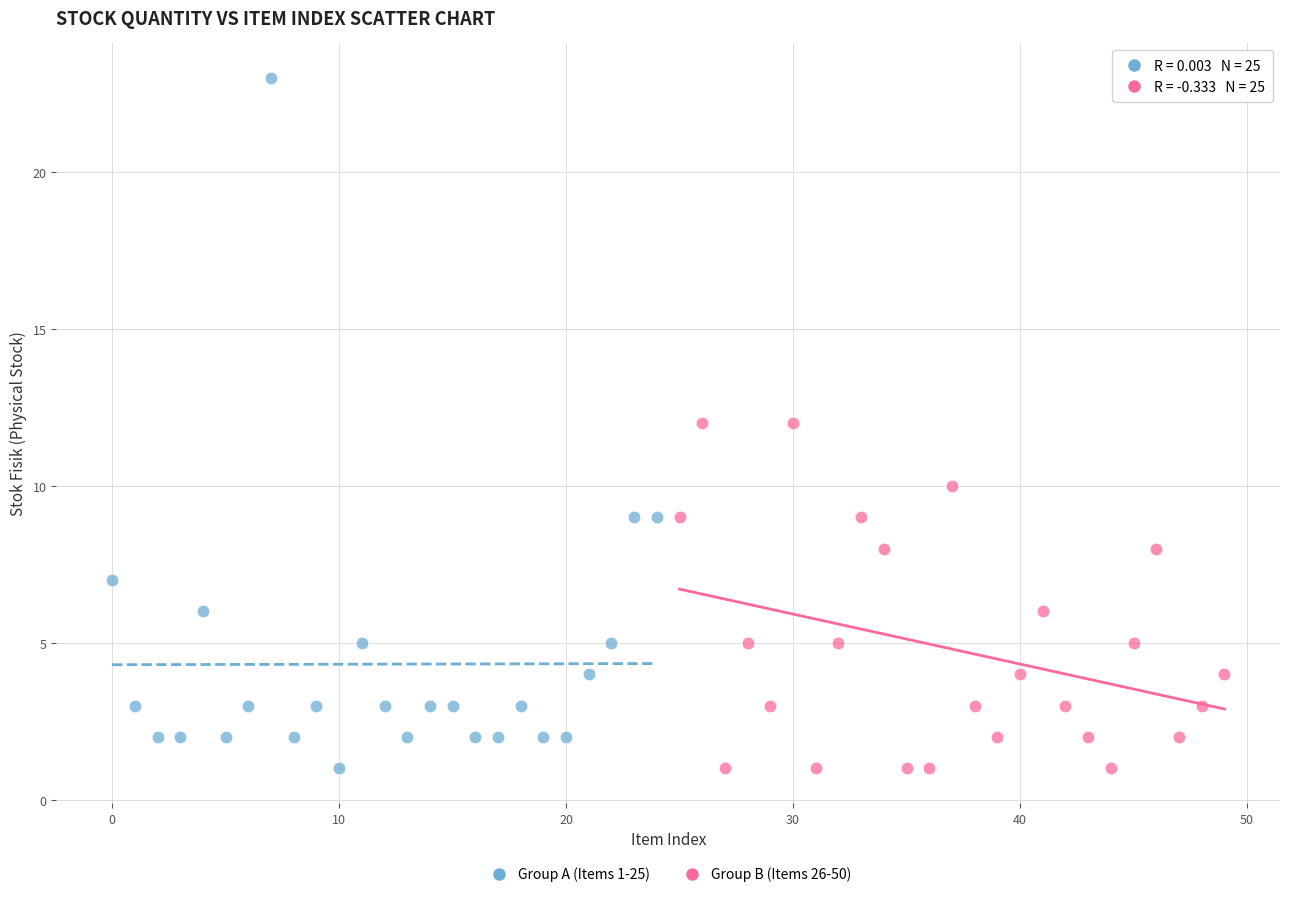

Which series contains the highest Y value?

Group A (Items 1-25)